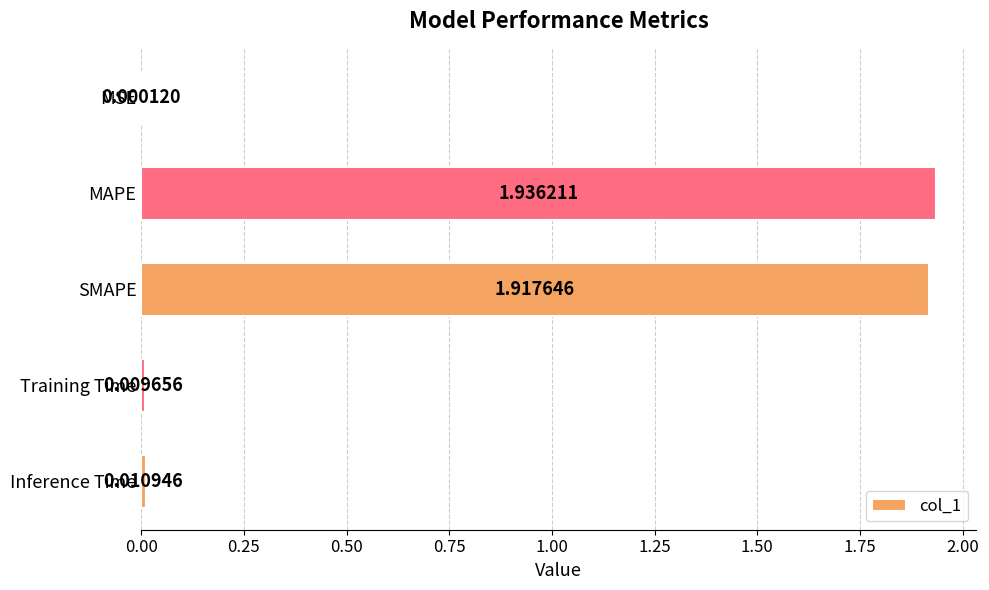

What is the ratio of the value at SMAPE to the value at MAPE?

1.0